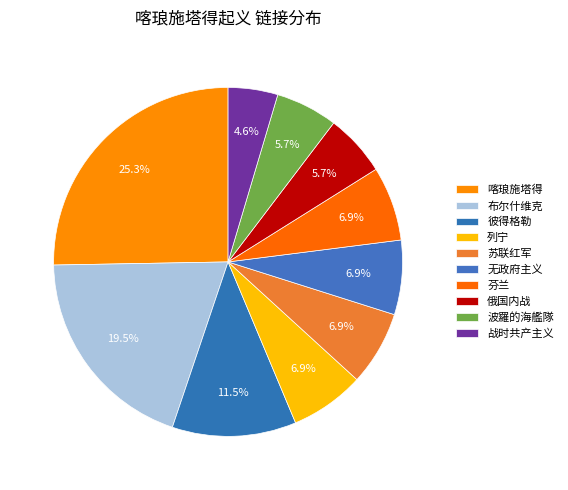

Count the number of slices in the pie.

10